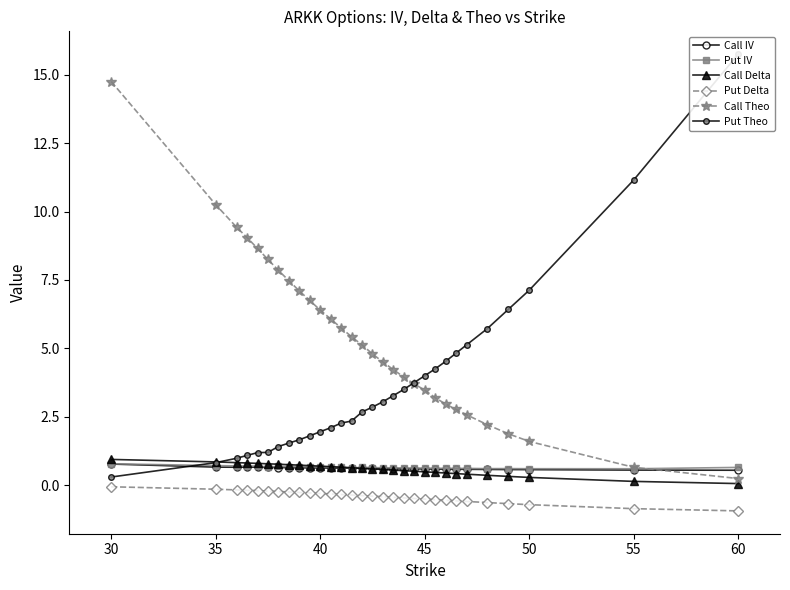

How many values in the Call Theo series are below 5?

15